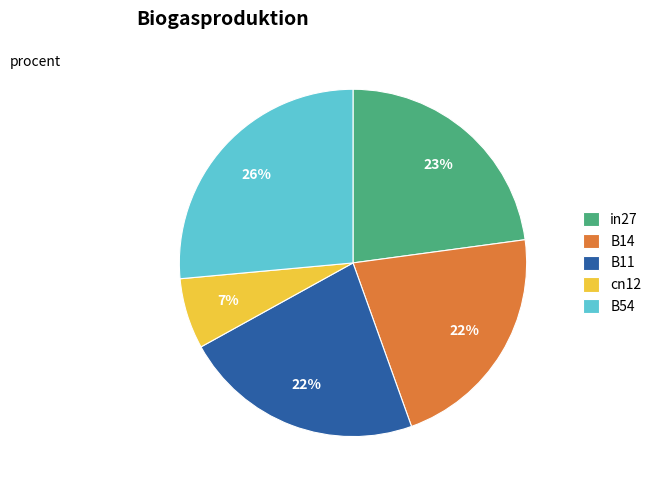

What percentage is the B11 slice, to the nearest percent?

22%